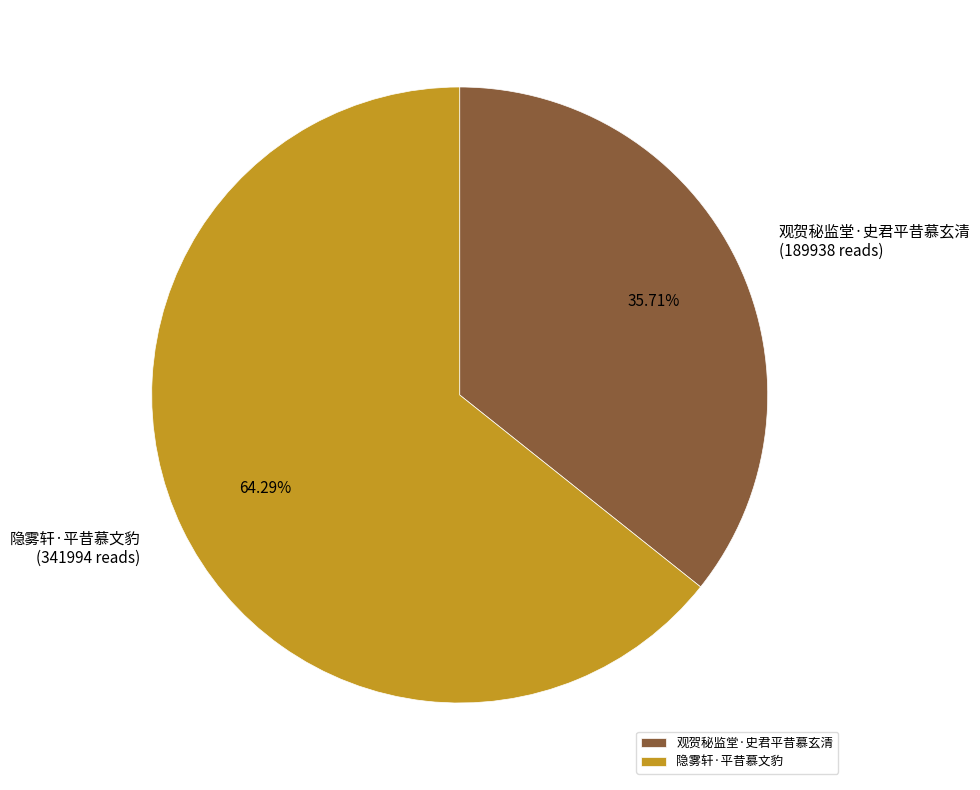

To the nearest percent, what is the combined percentage of 观贺秘监堂·史君平昔慕玄清 and 隐雾轩·平昔慕文豹?

100%